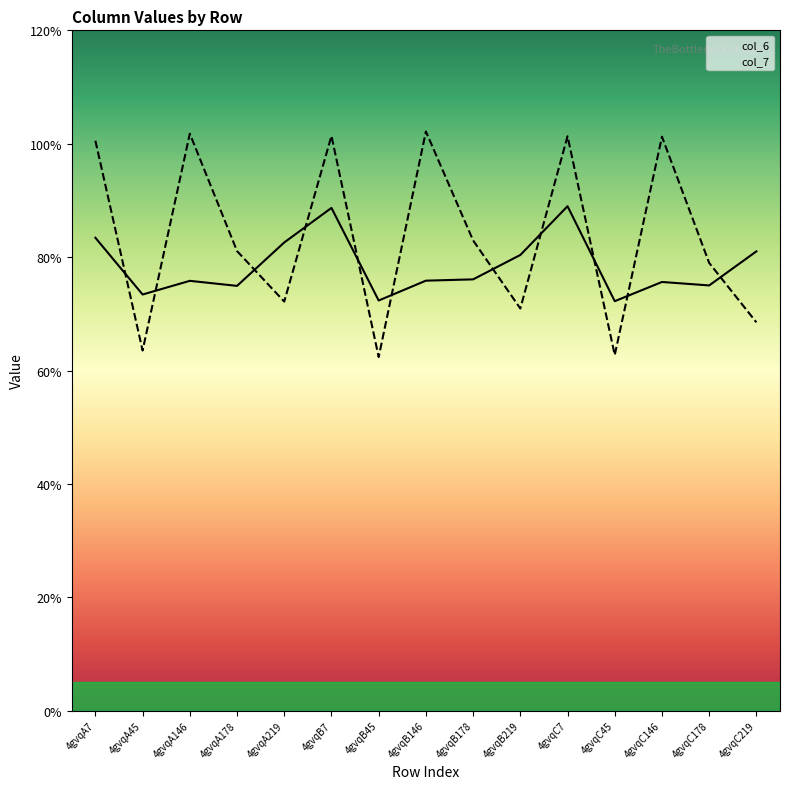

List the series in order of their overall mean, lowest first.

col_6, col_7